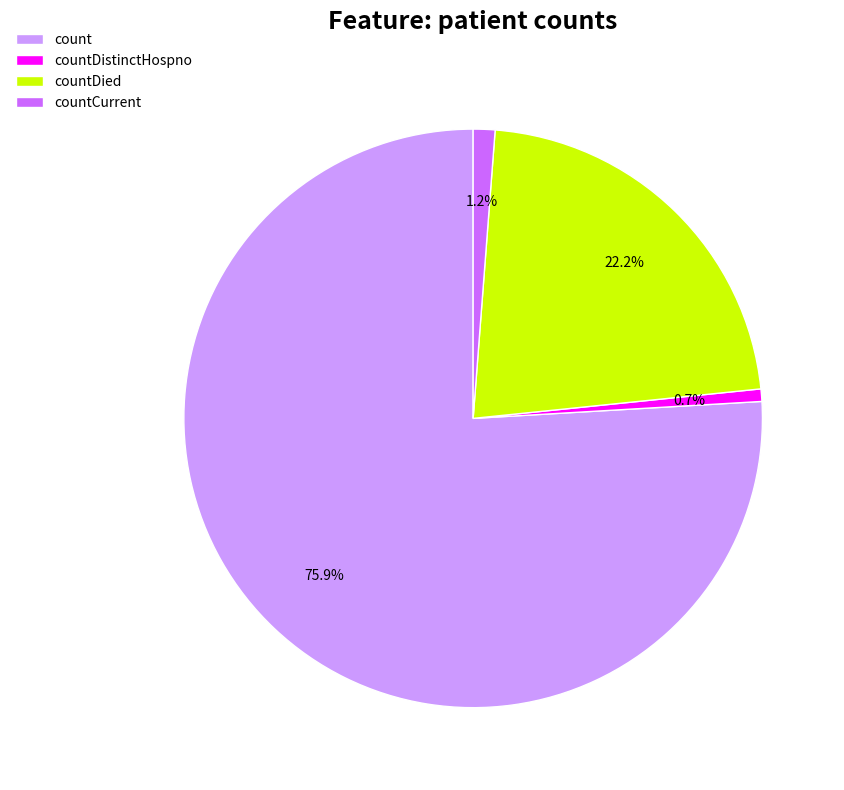

Approximately how many times larger is the value at count compared to countDied?

3.4